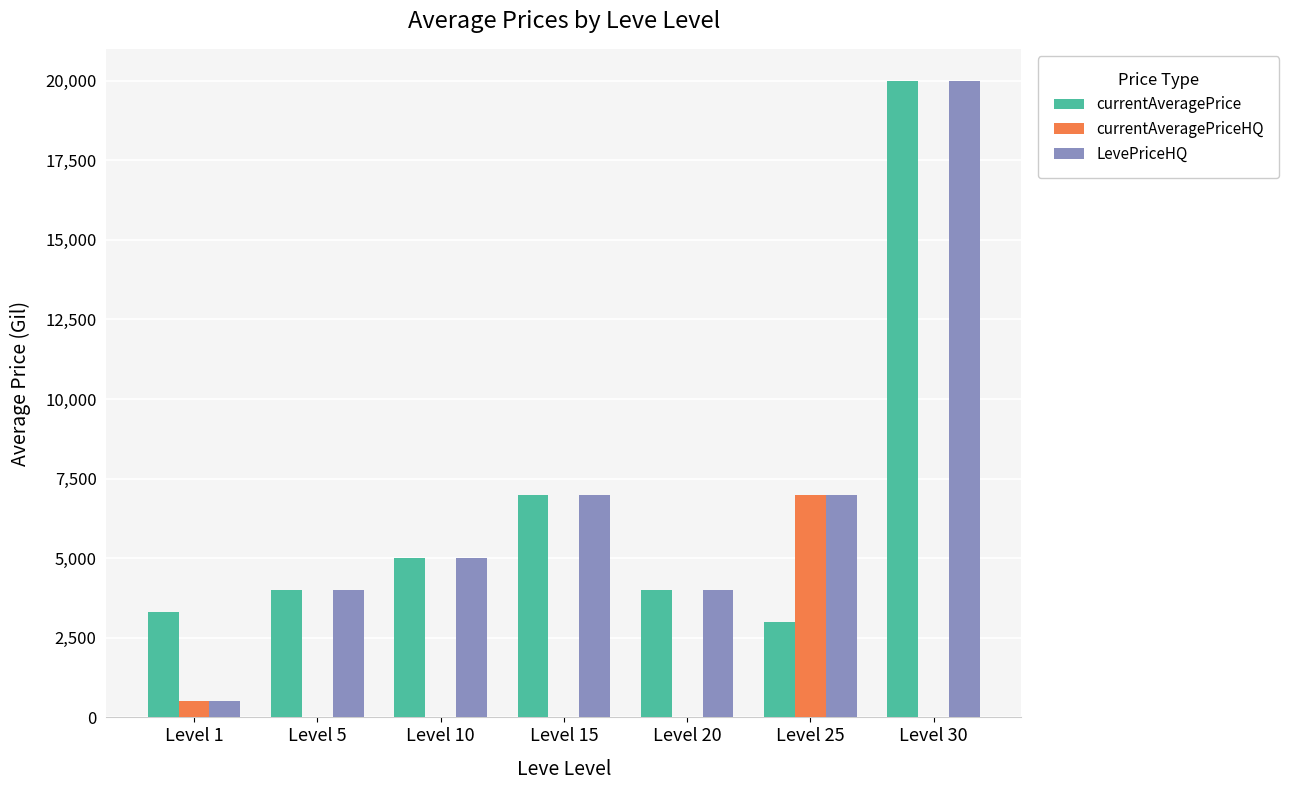

The currentAveragePrice series shows 10537.4 at Level 30. True or false?

False